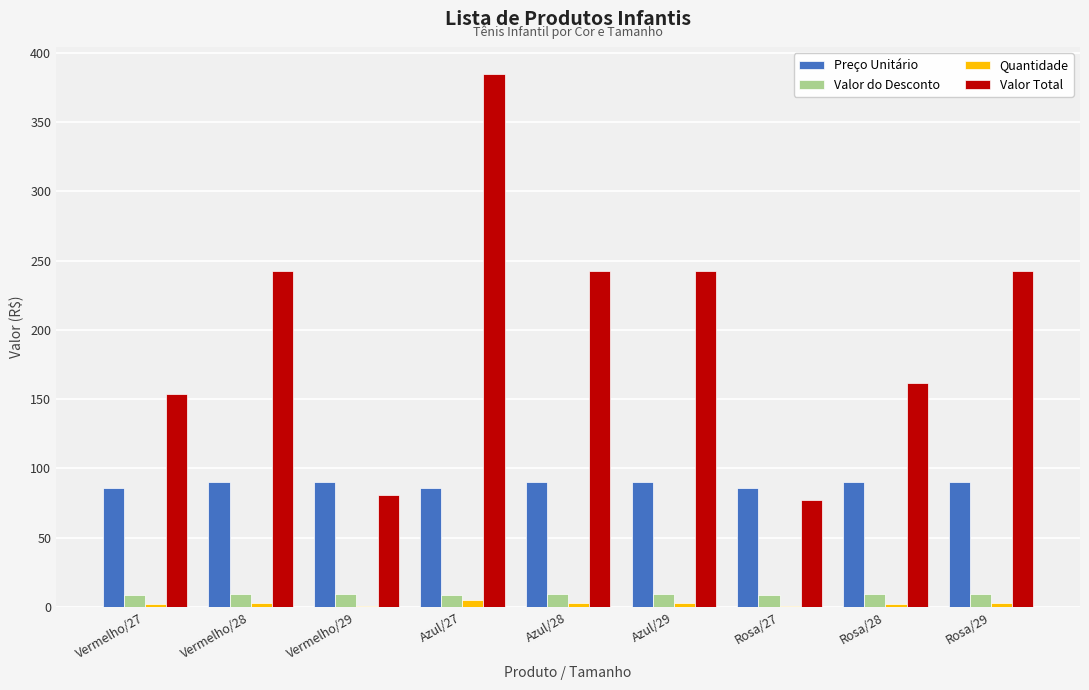

The Preço Unitário series shows 129.6 at Rosa/28. True or false?

False